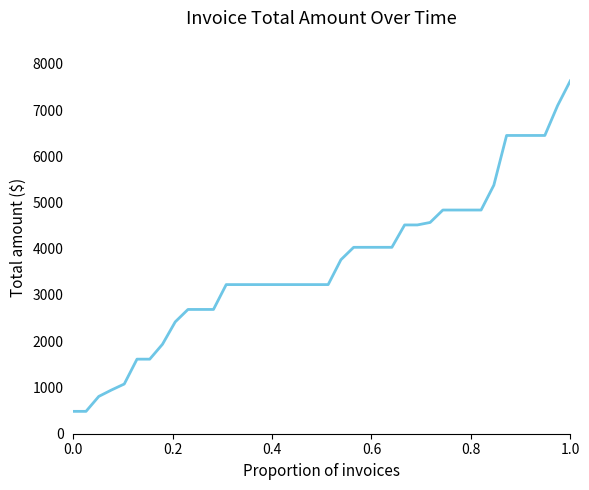

What is the average value?

3680.0